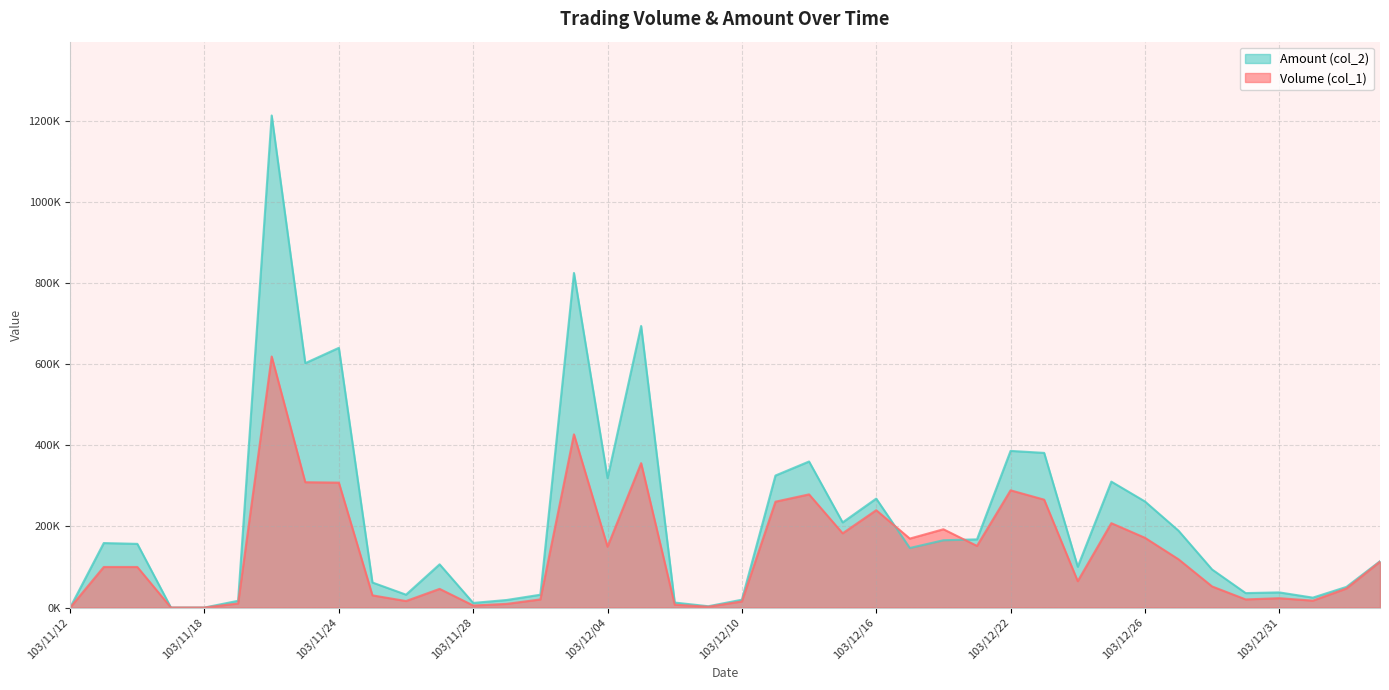

What is the label of the 22nd point from the left?

103/12/11